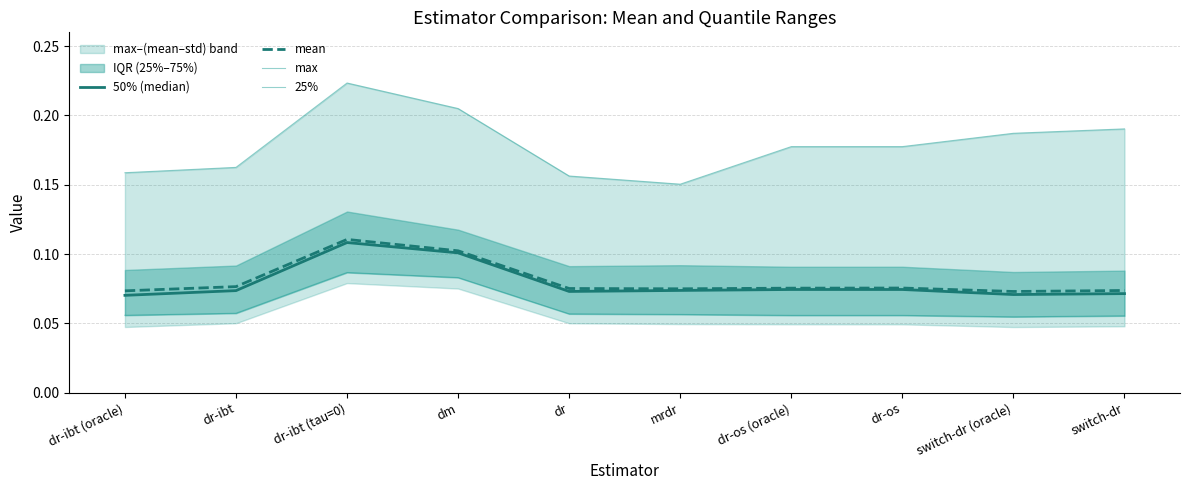

What is the lowest value of the 50% (median) series?

0.1